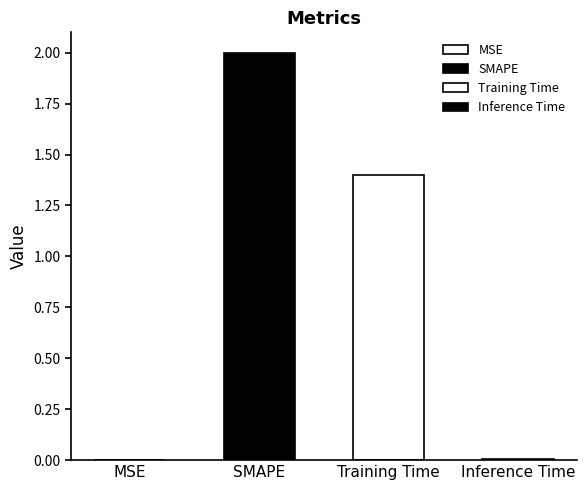

Rank the categories by value from highest to lowest.

SMAPE, Training Time, Inference Time, MSE